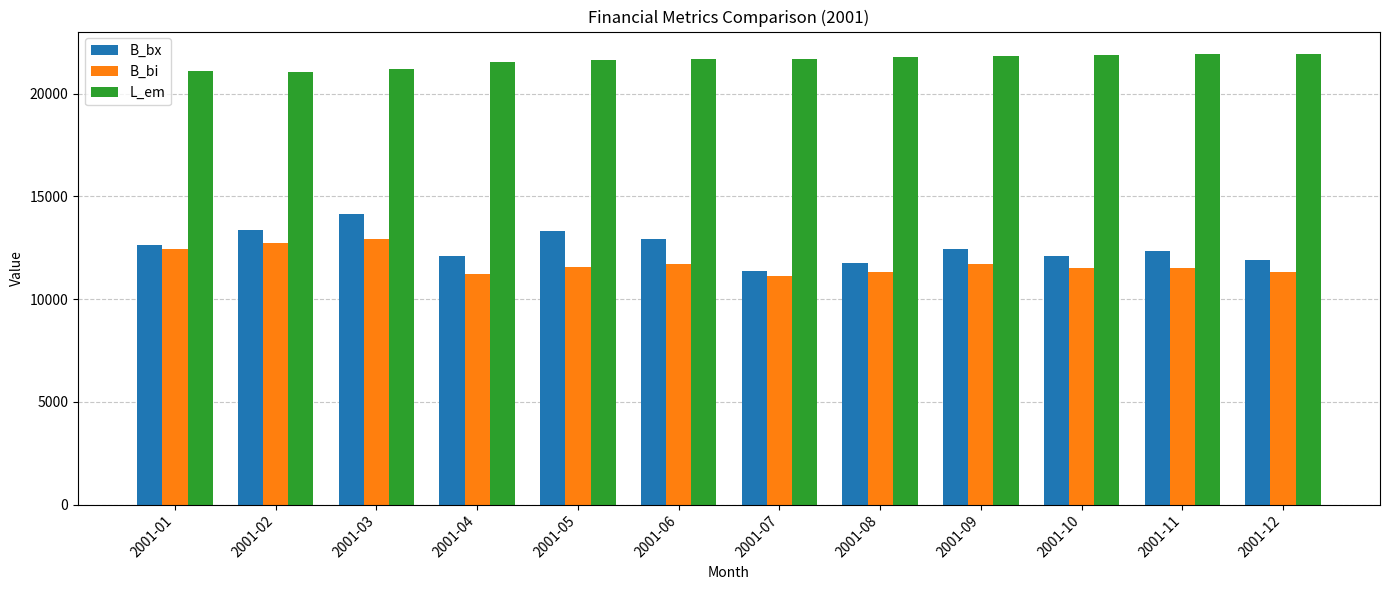

Which series has the largest range (max minus min)?

B_bx